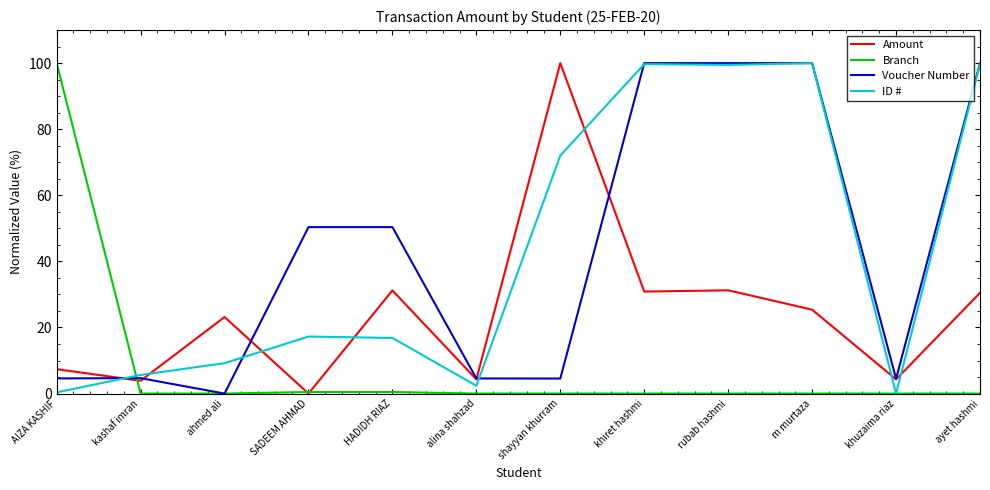

Read the ID # value at HADIDH RIAZ.

16.8